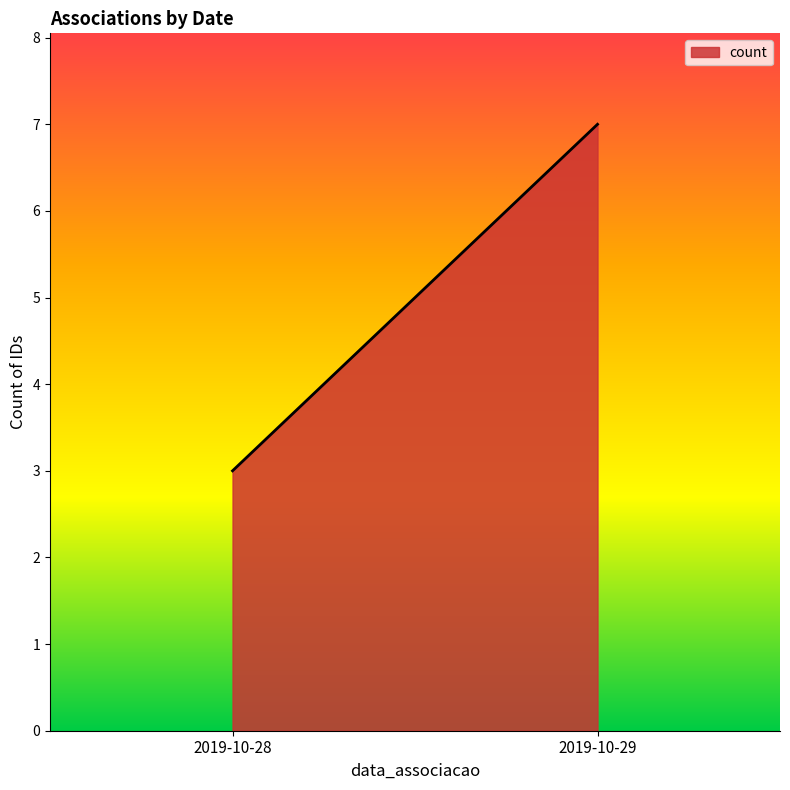

Does the chart have visible grid lines?

No